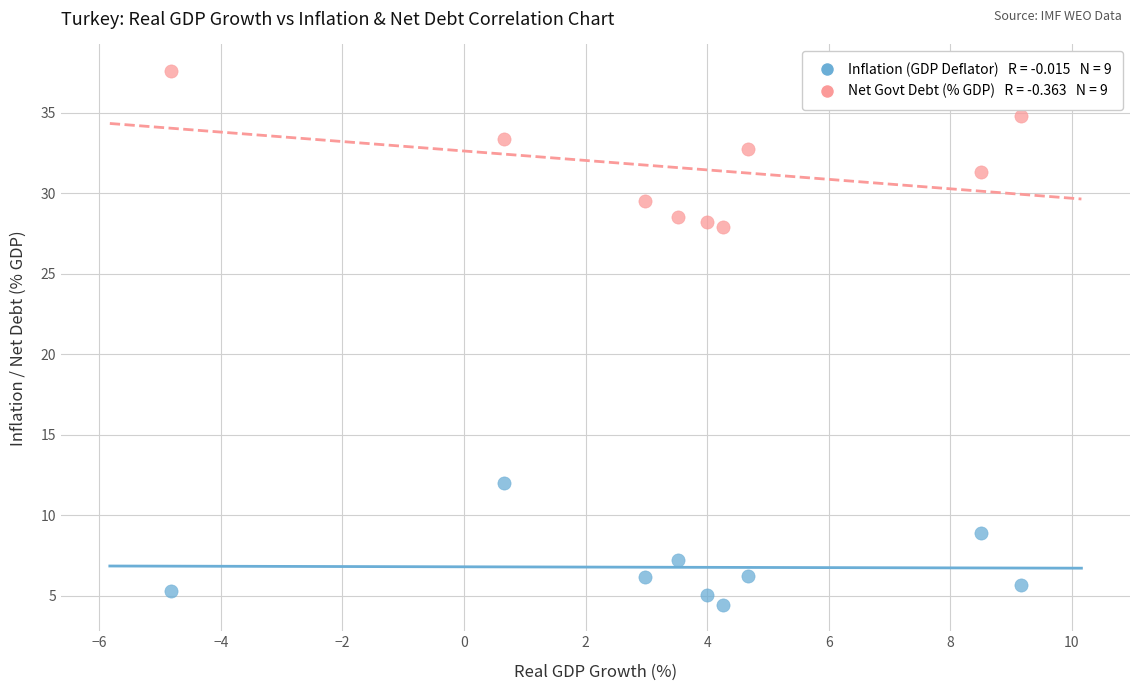

Across all data points, what is the range of Y values (max minus min)?

33.1